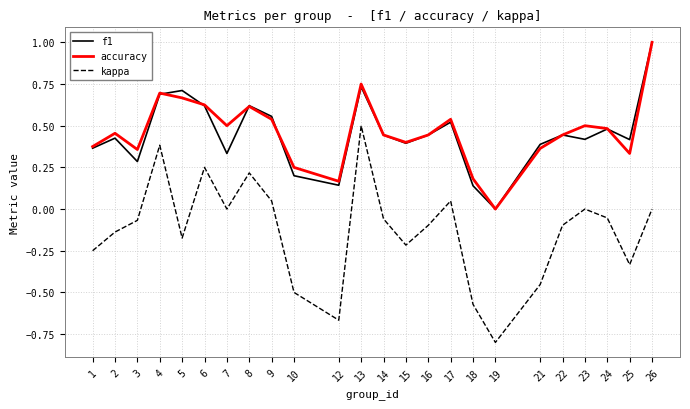

Is the value of accuracy at 24 greater than the value of kappa at 16?

Yes